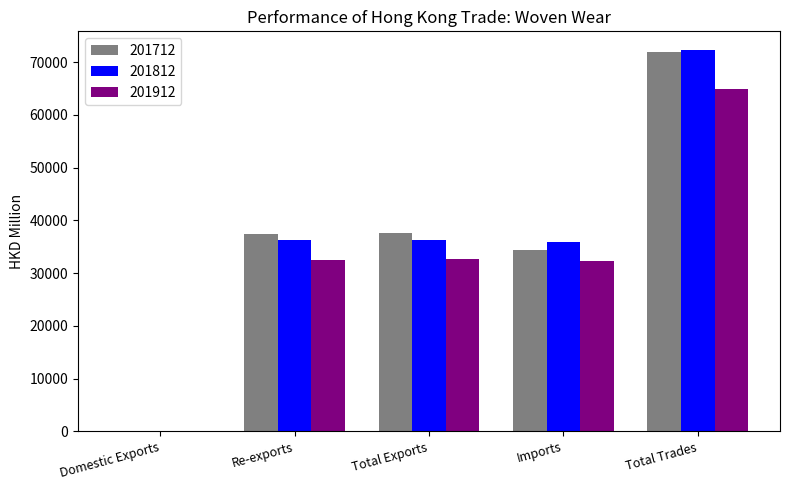

What is the maximum value for 201712?

71975.9